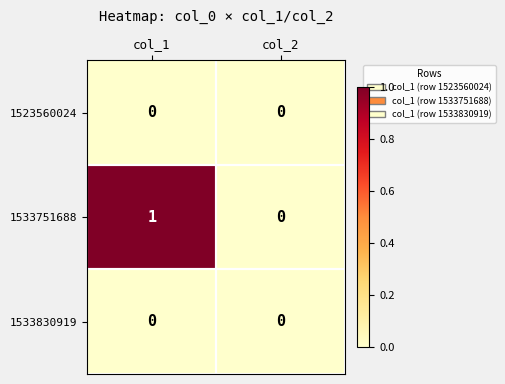

Between col_1 and col_2, which series saw the biggest shift?

1533751688